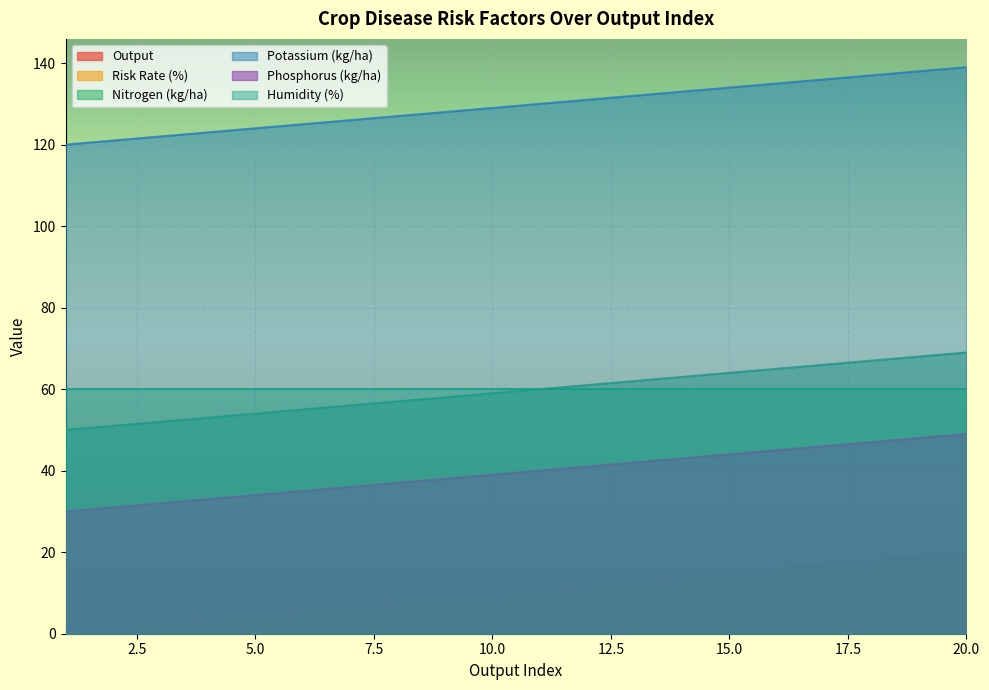

What is the sum of all Potassium (kg/ha) values?

2590